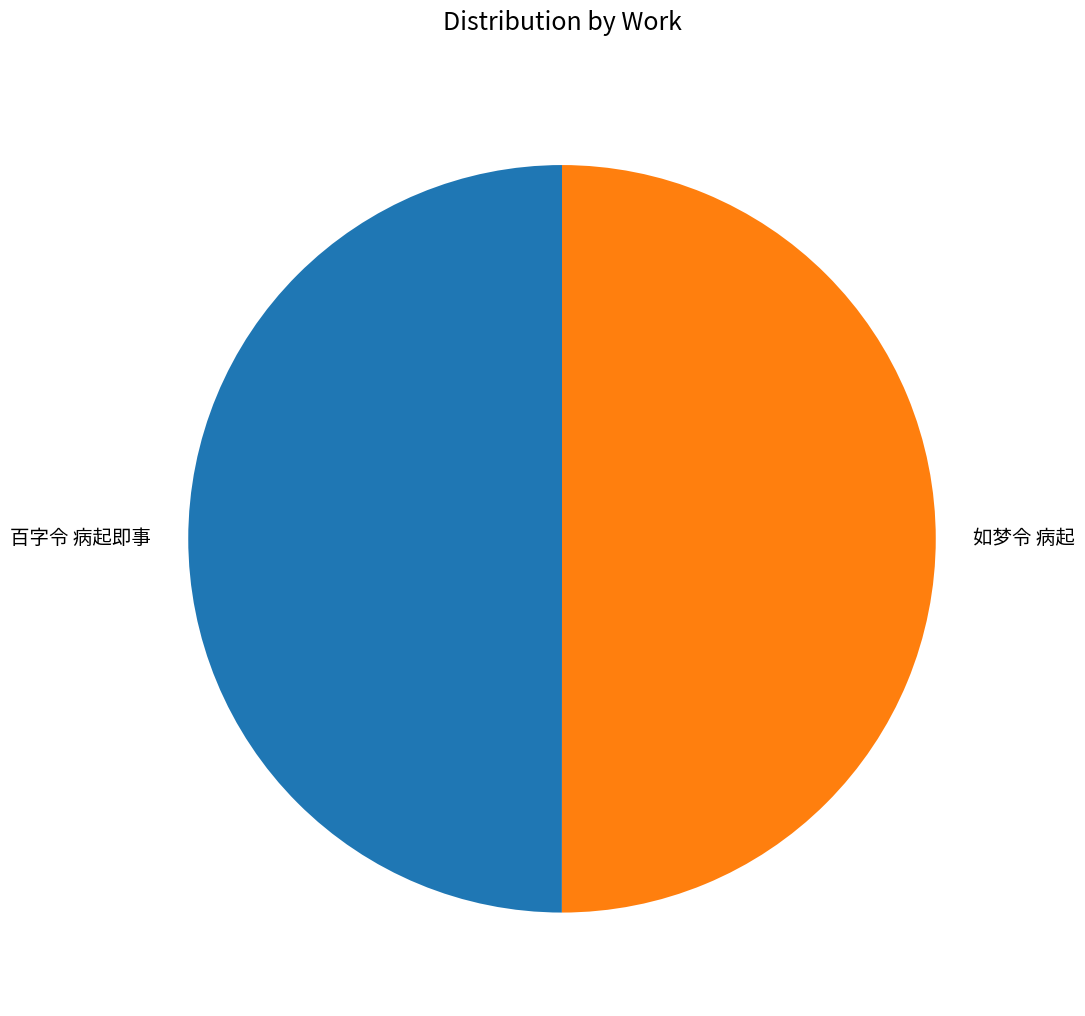

The 如梦令 病起 slice represents 50% of the pie. True or false?

True